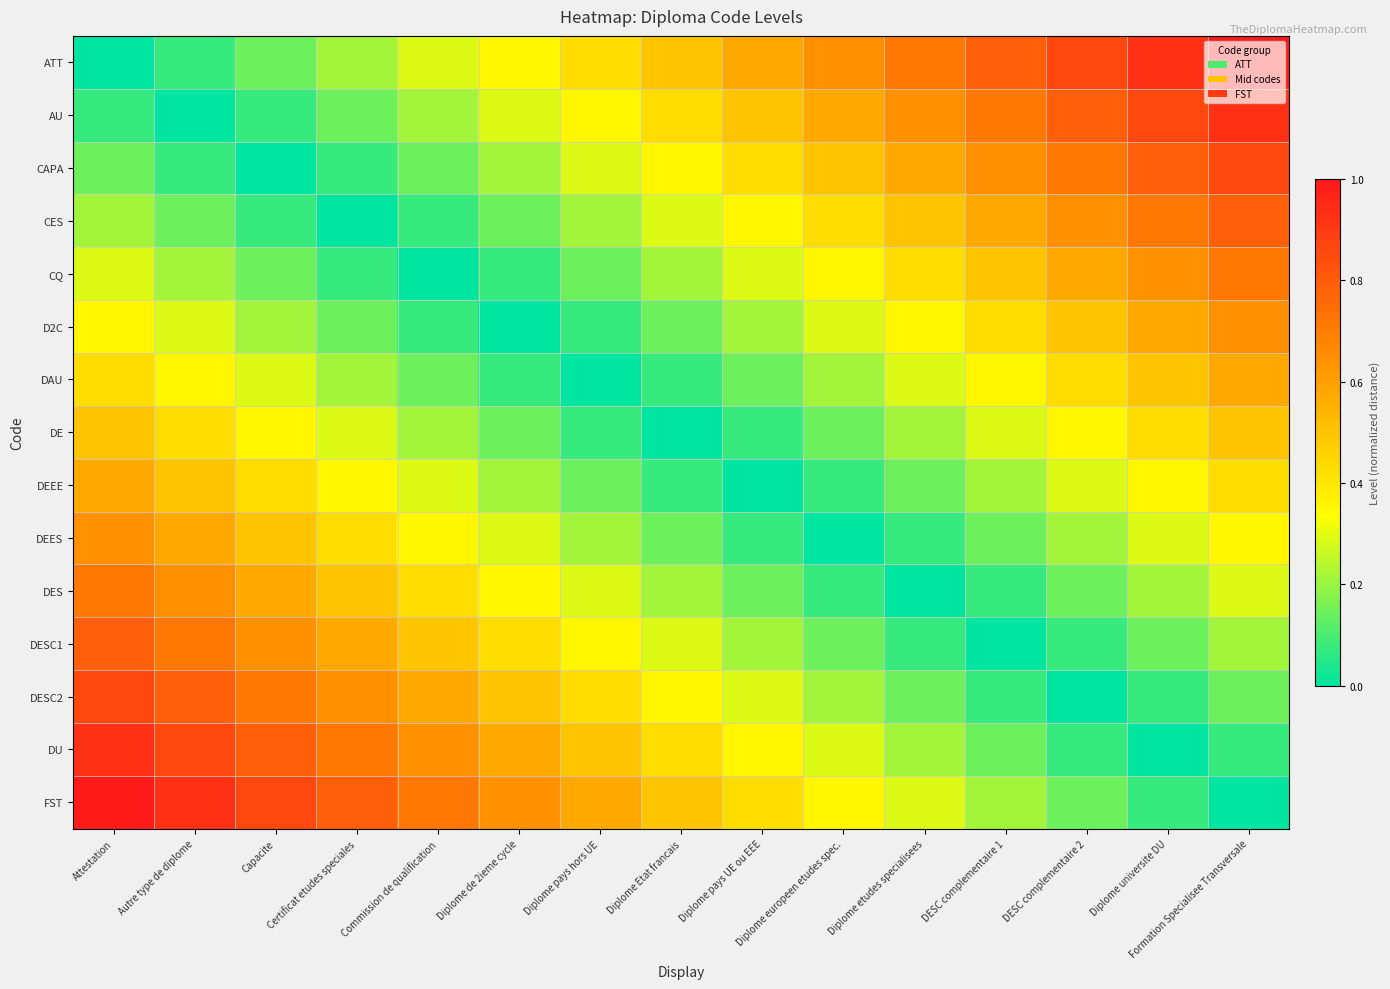

How many distinct data groups are displayed?

15